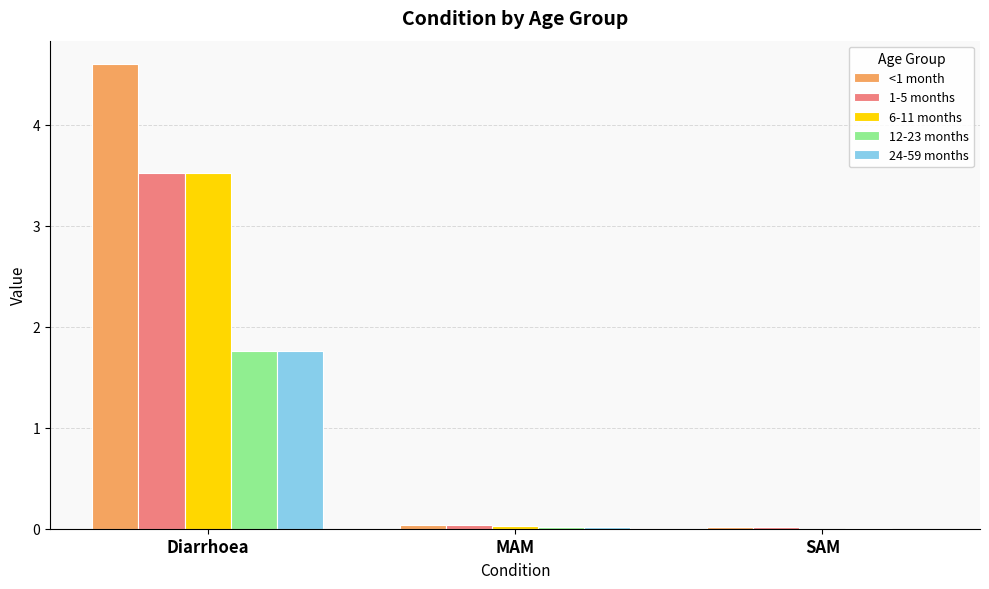

What is the sum of the 1-5 months values at Diarrhoea and SAM?

3.5